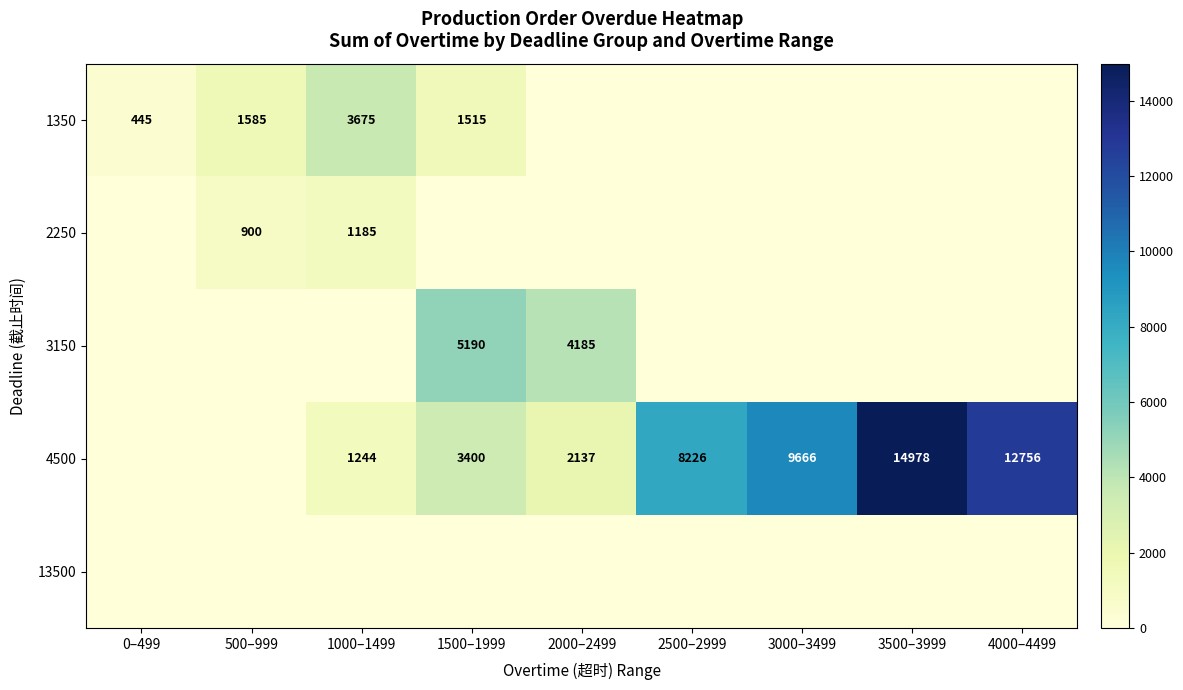

The 1350 series shows 234 at 0–499. True or false?

False